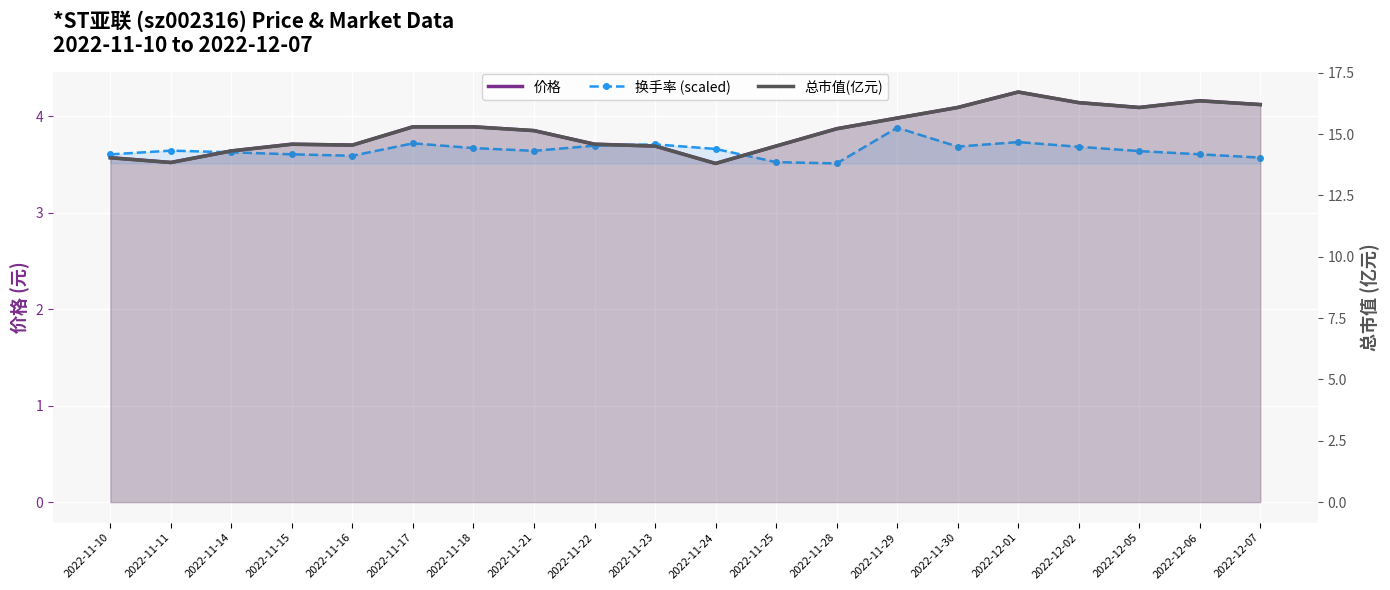

How many values in the 总市值(亿元) series are below 15?

9